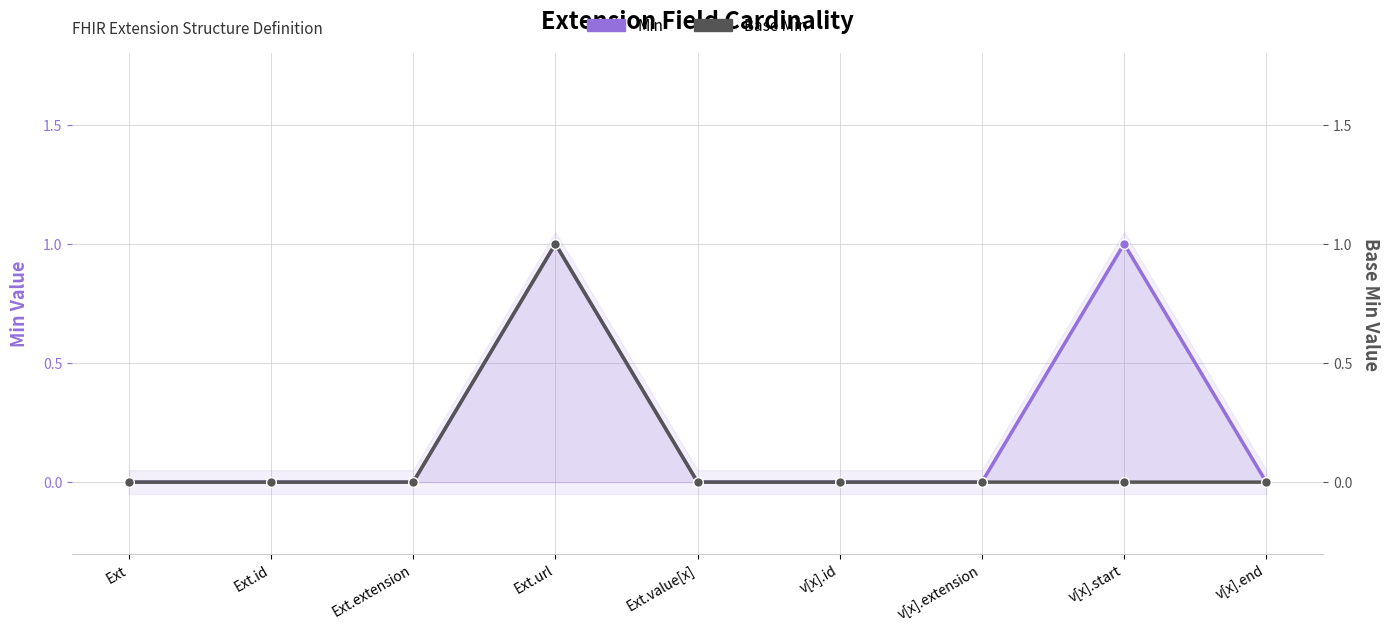

True or false: Base Min has more than 0 interior local peaks.

True